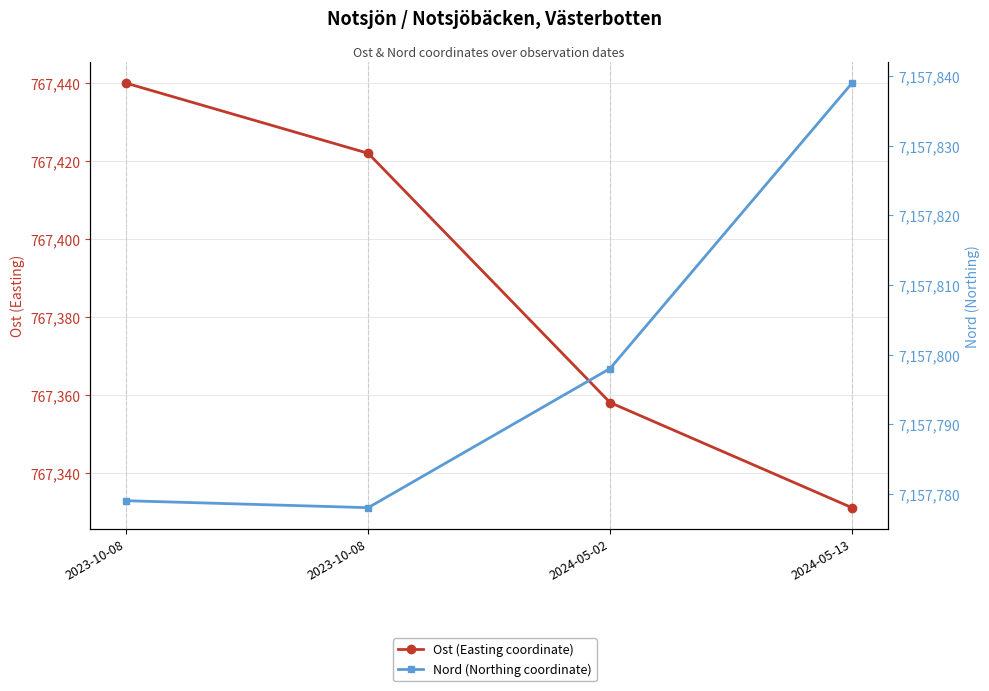

Is this an area chart (filled region under the line)?

No